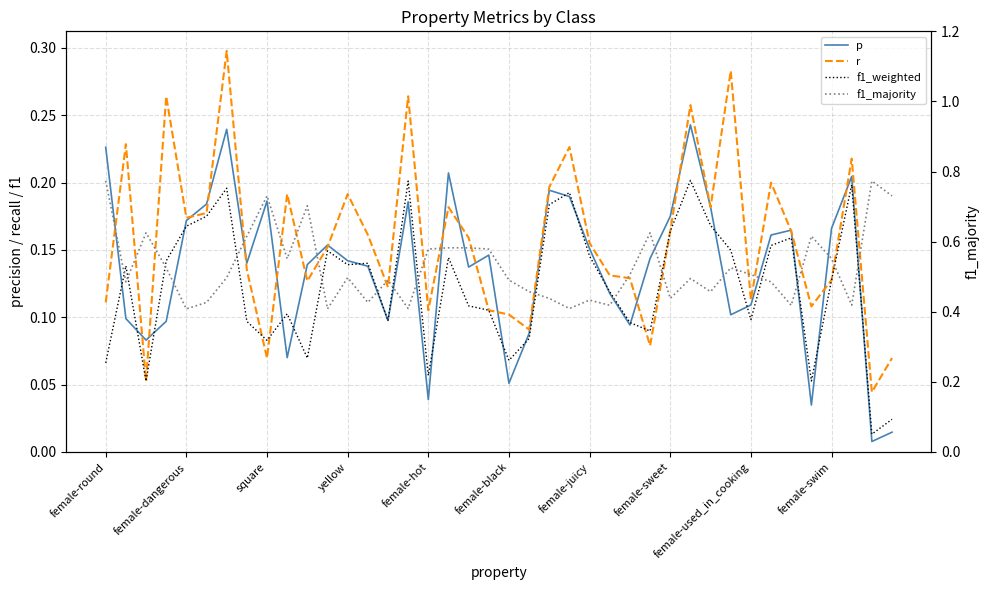

The f1_majority series shows 0.3 at 29. True or false?

False